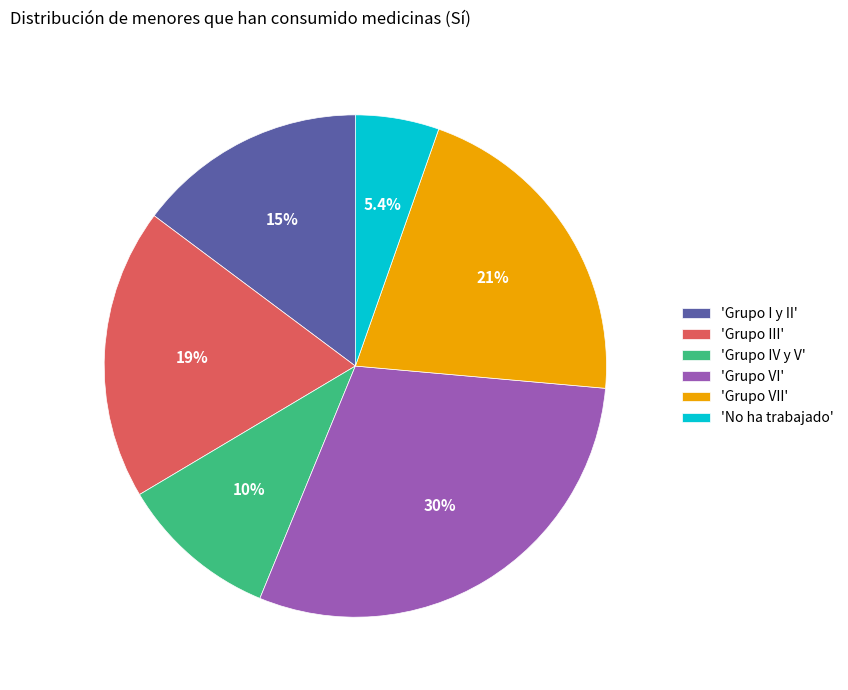

Combined, do 'Grupo IV y V' and 'Grupo VI' account for over 50%?

No